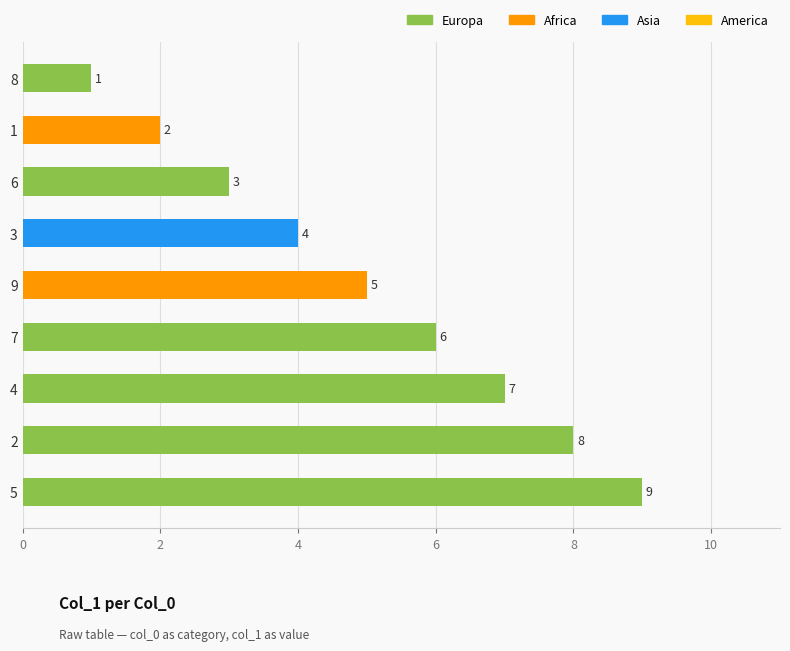

How many values are below 5?

4